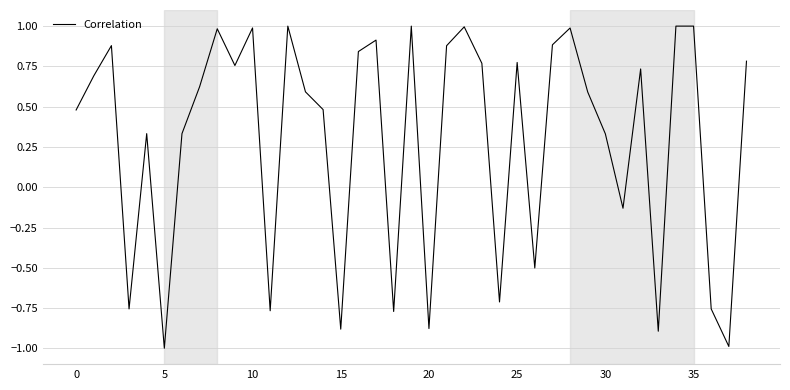

What is the sum of all values?

11.6